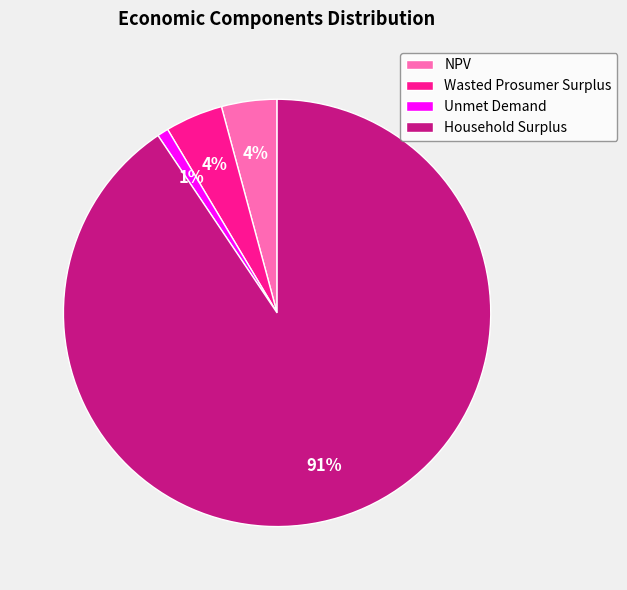

What percentage is the Wasted Prosumer Surplus slice, to the nearest percent?

4%